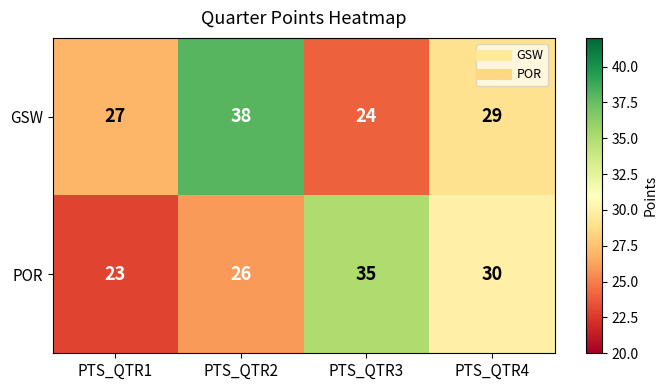

At which label does POR reach its peak?

PTS_QTR3